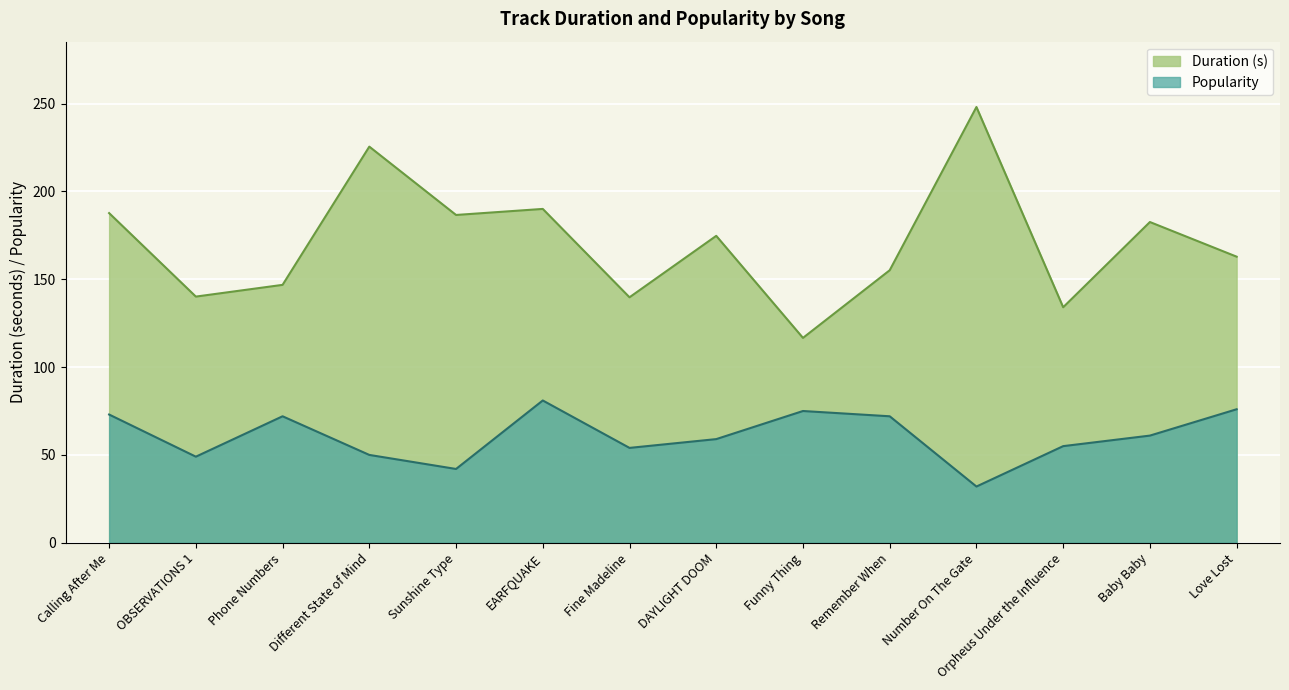

How many values in the Duration (s) series exceed 174?

7